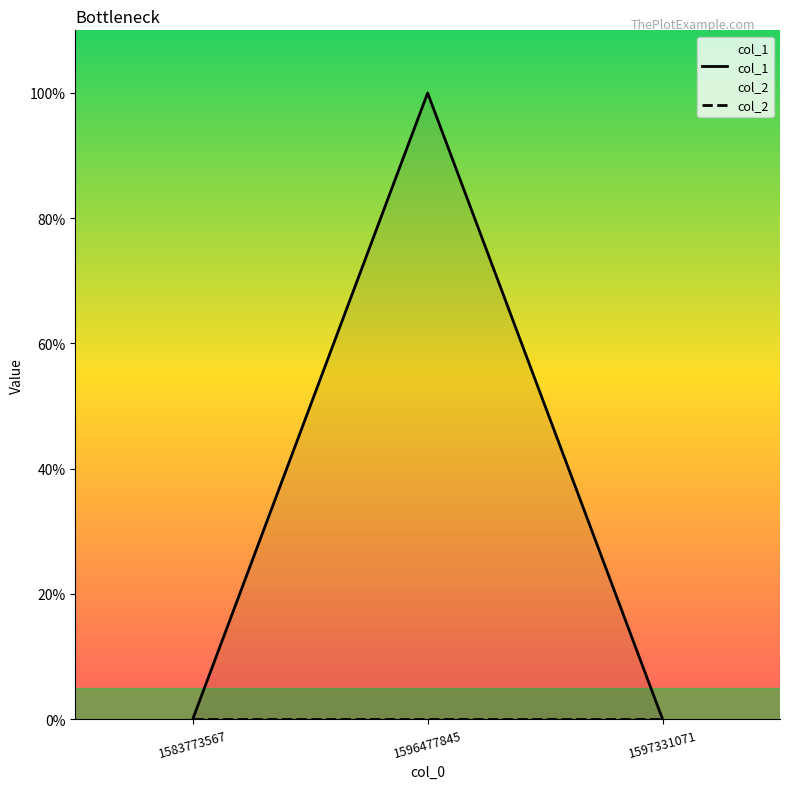

The col_1 series shows 1 at 1596477845. True or false?

True